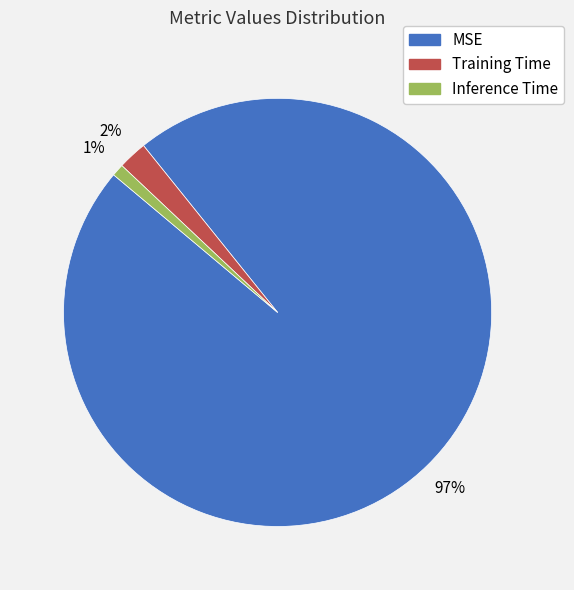

To the nearest percent, what percentage of the pie is MSE?

97%